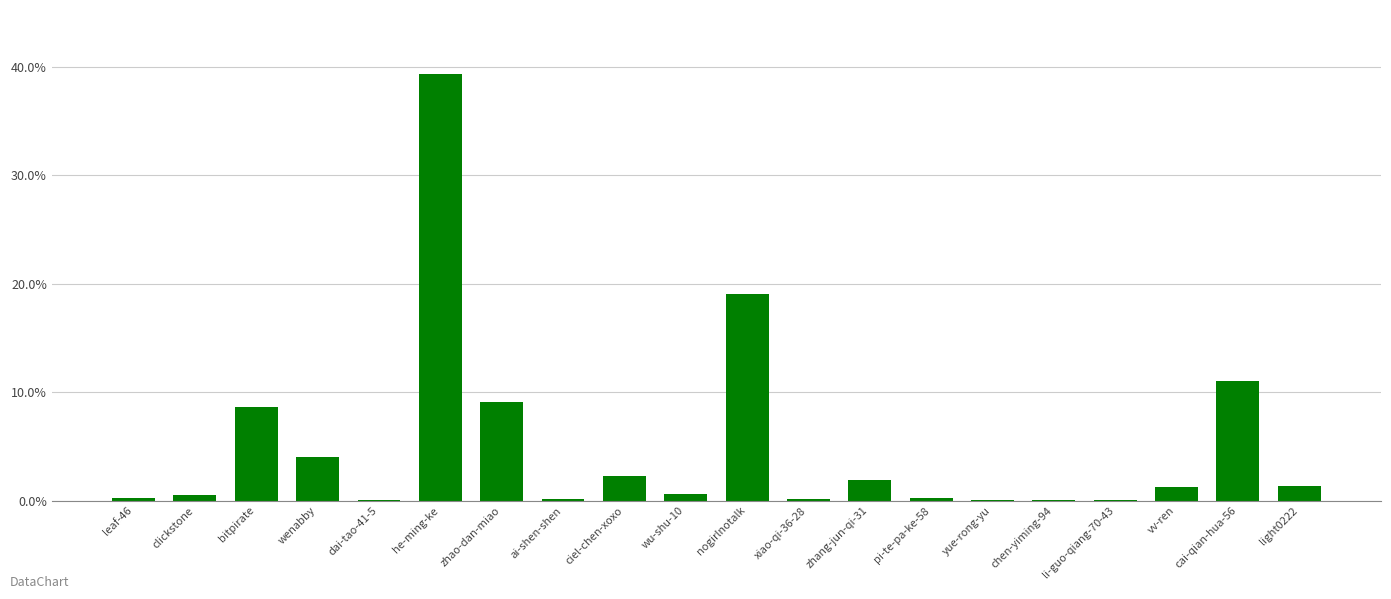

The value at zhang-jun-qi-31 is 1.9. True or false?

True